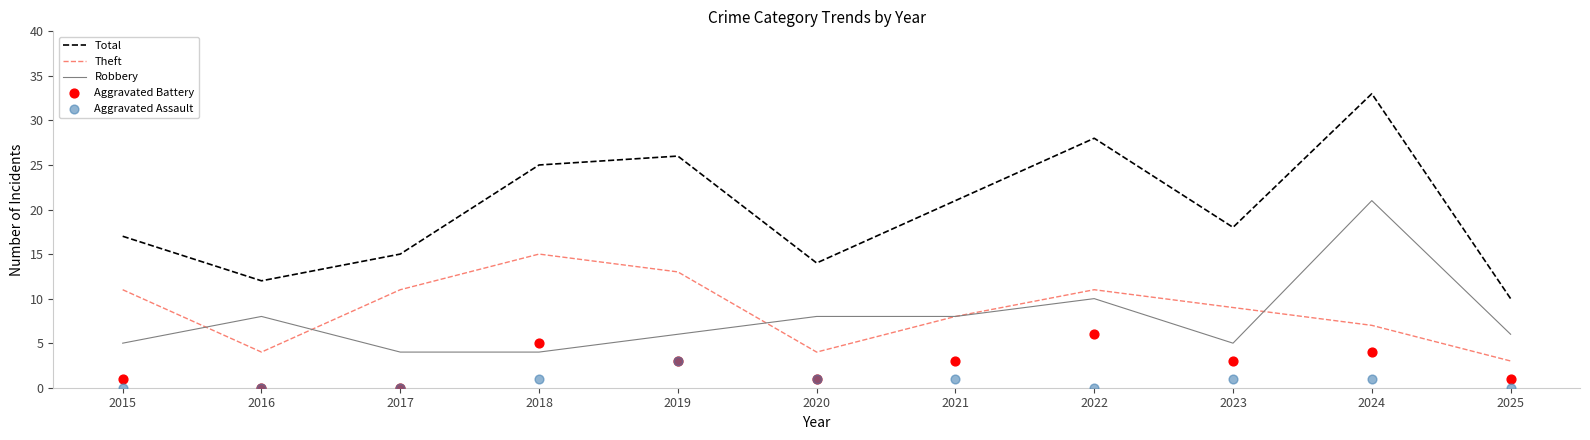

At which category is the sum across all series the highest?

2024